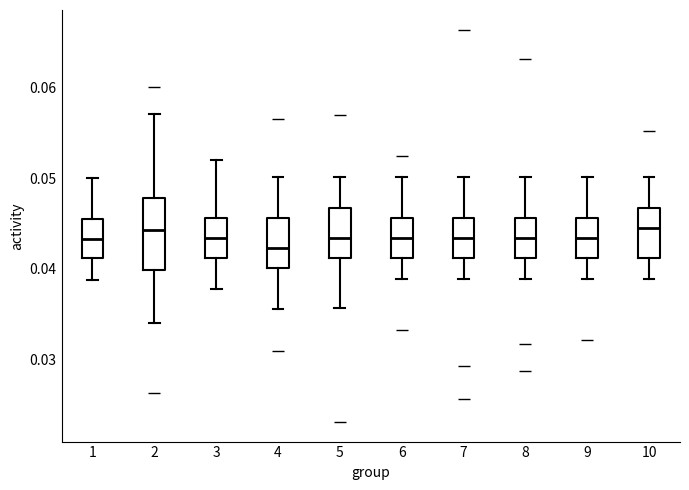

Which box is the tallest, from its lower edge to its upper edge?

2